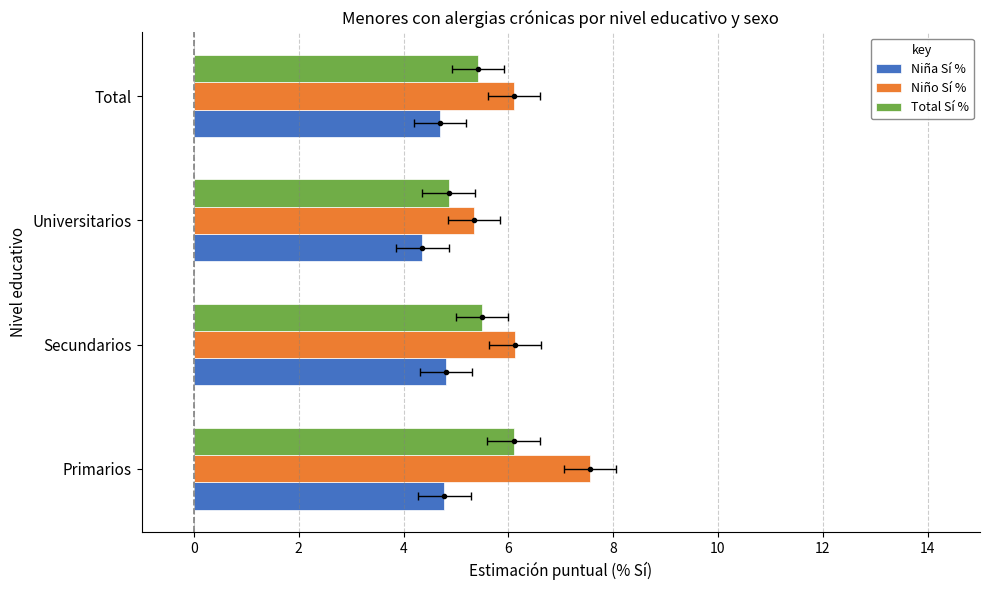

What is the difference between the highest and lowest values at Total?

1.4